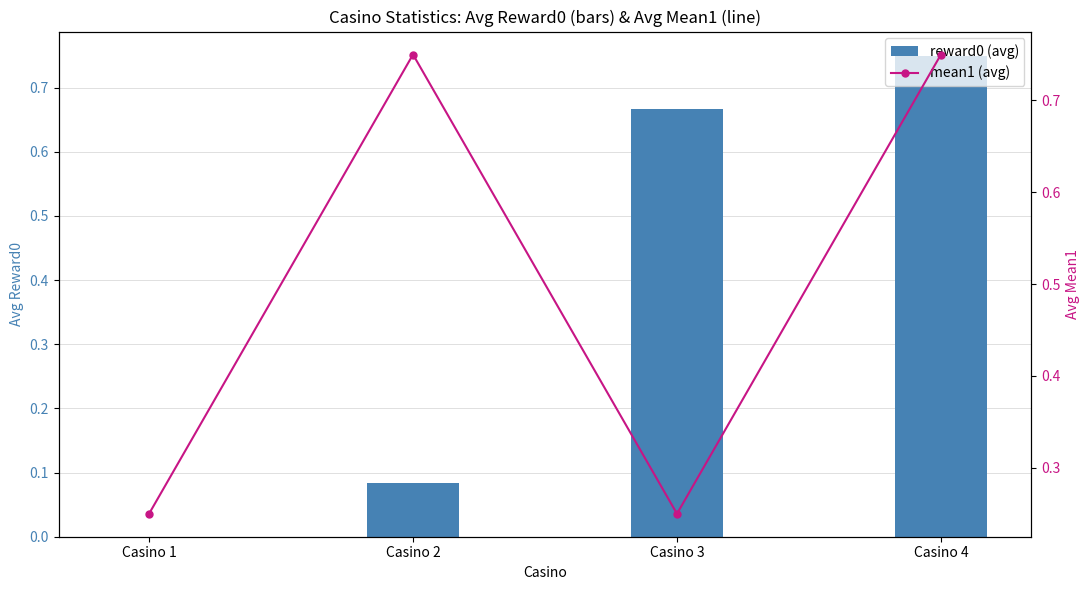

At which label is reward0 (avg) closest to 0?

Casino 1